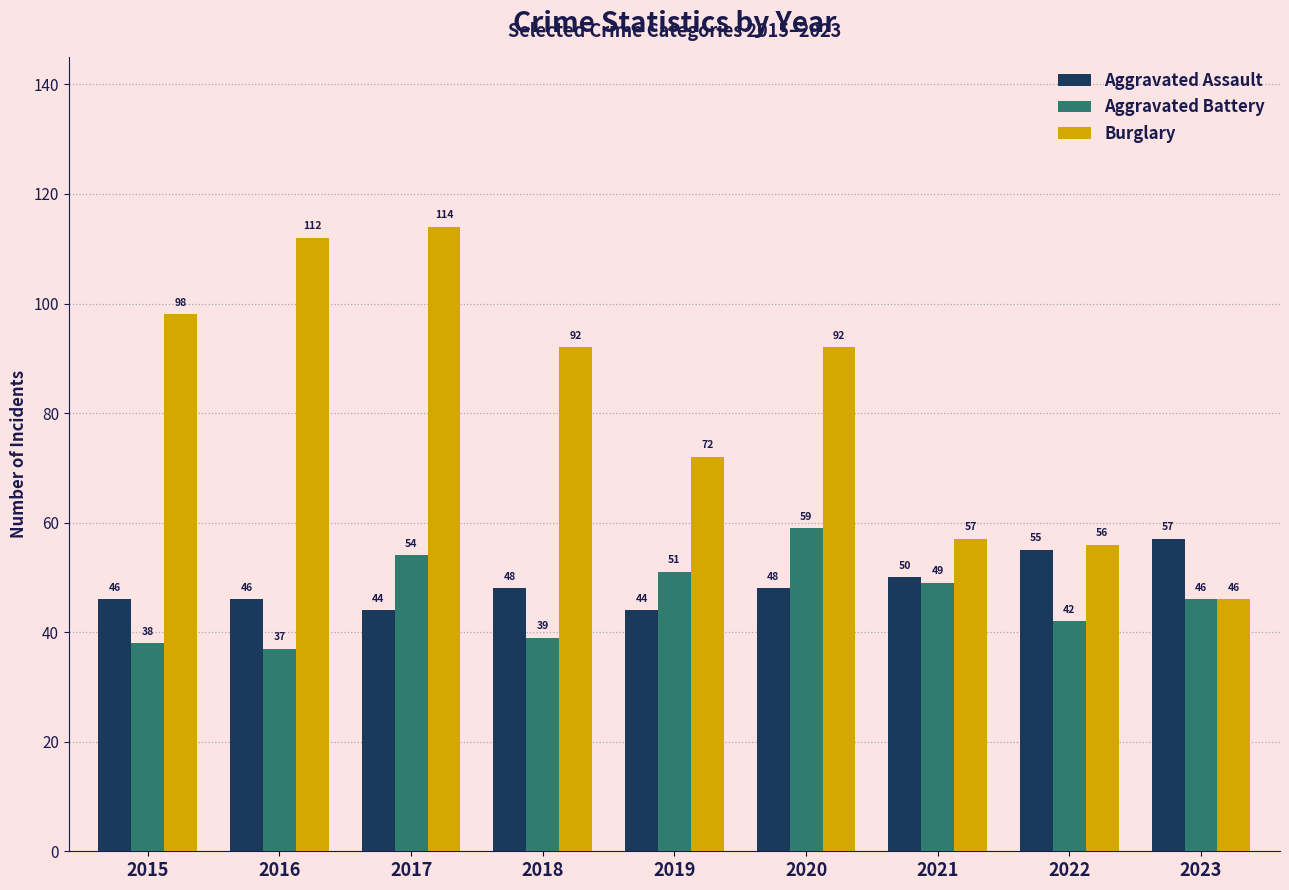

Read the Aggravated Assault value at 2021.

50